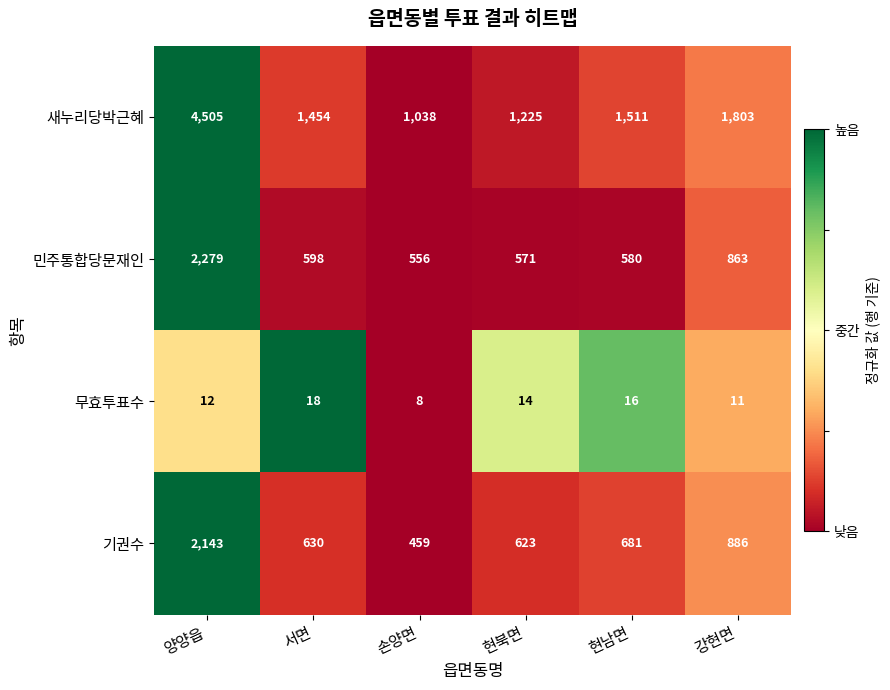

What is the difference between the highest and lowest values at 현남면?

1495